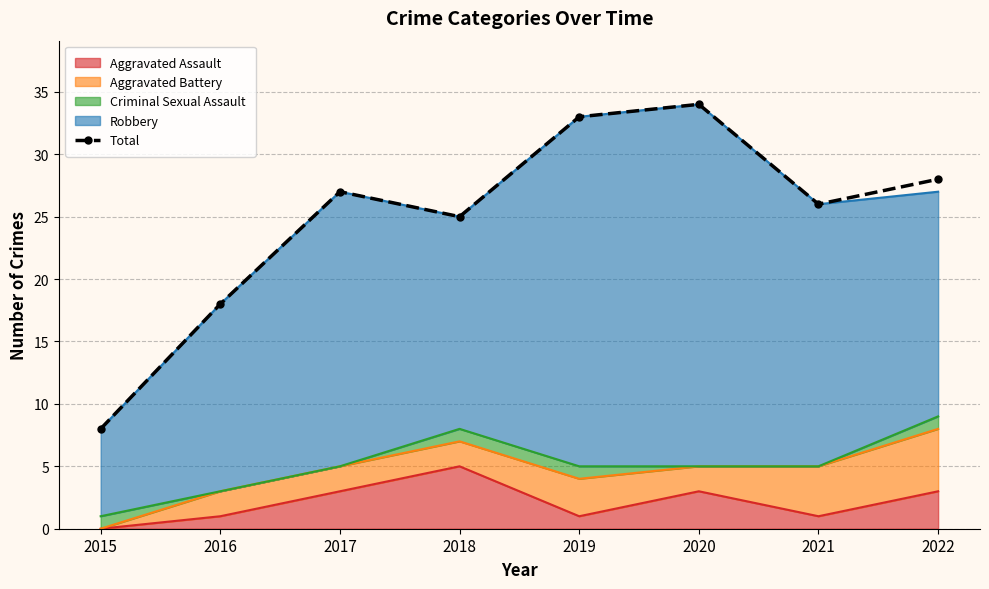

At which category does the chart reach its minimum across all series?

2015